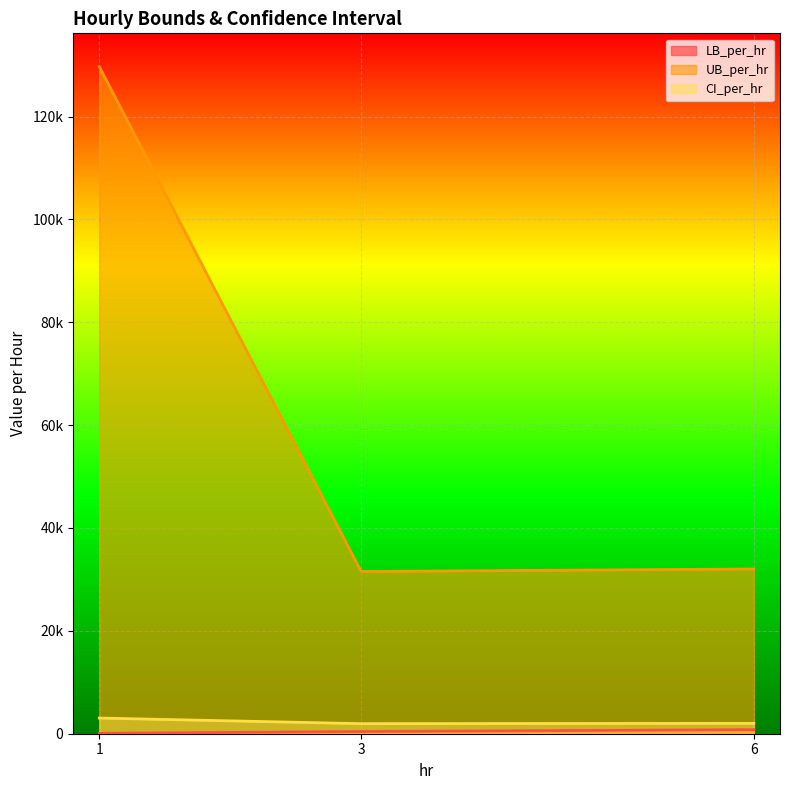

How many data points in UB_per_hr are above 32030?

2